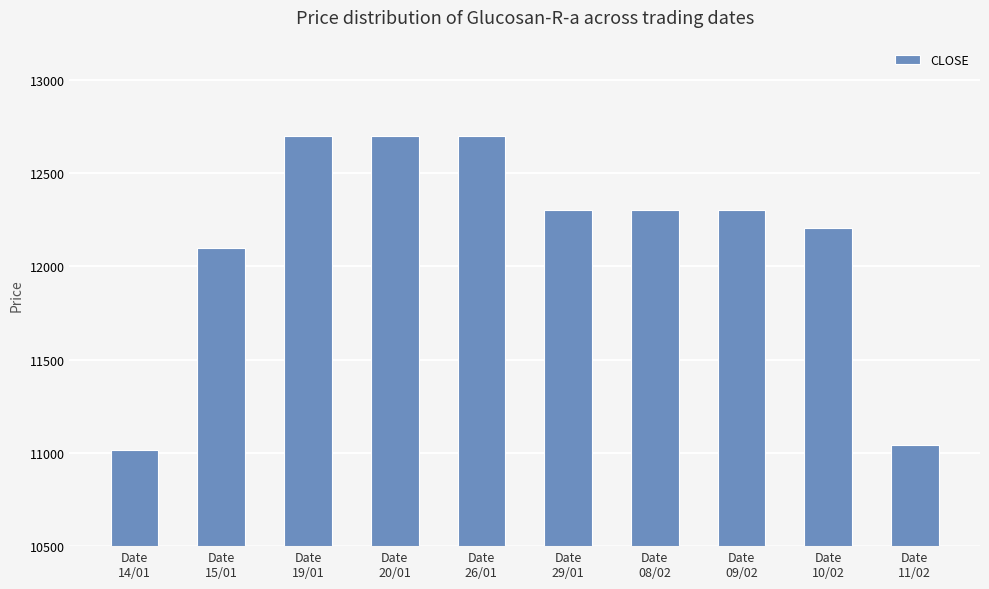

What is the maximum value shown in the chart?

12700